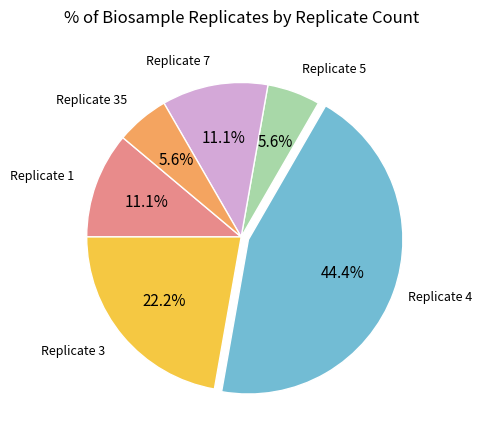

Is there any slice that represents more than half of the pie?

No